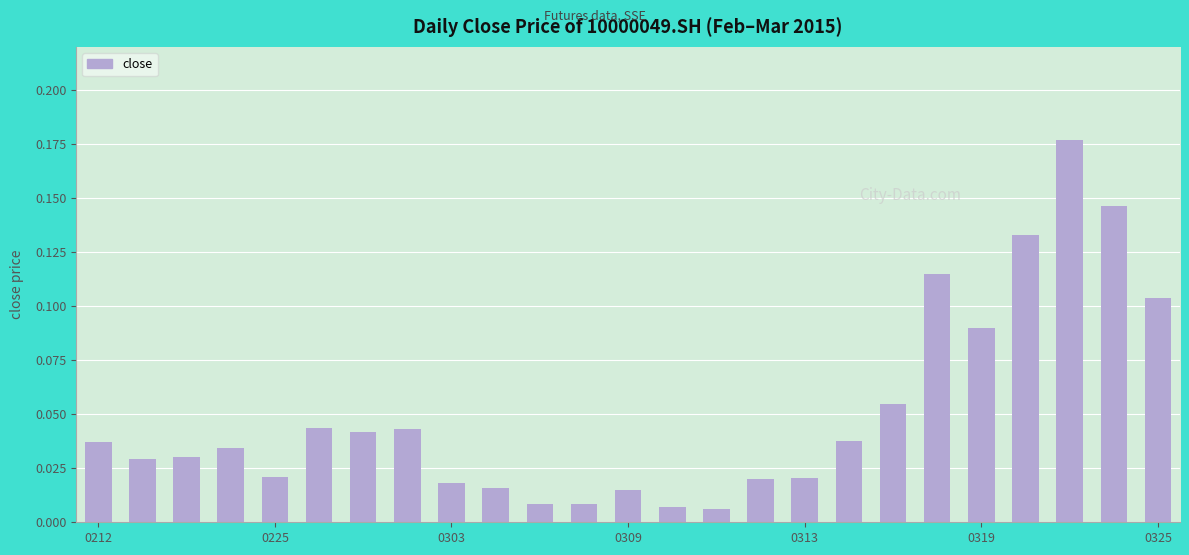

What is the sum of all values?

1.3